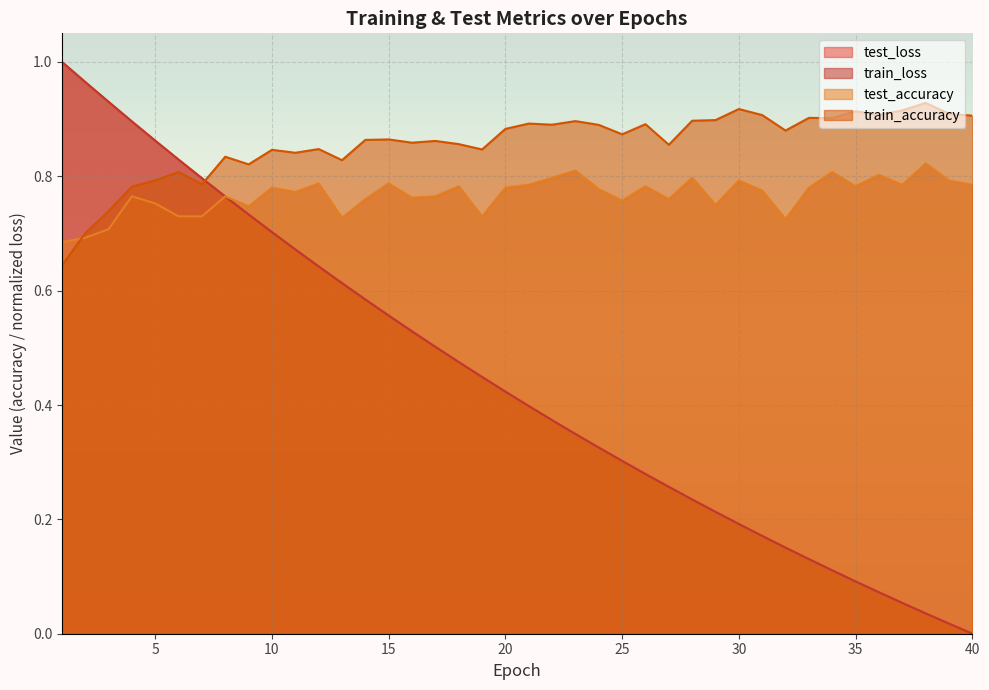

True or false: train_accuracy and test_loss cross at least once.

True